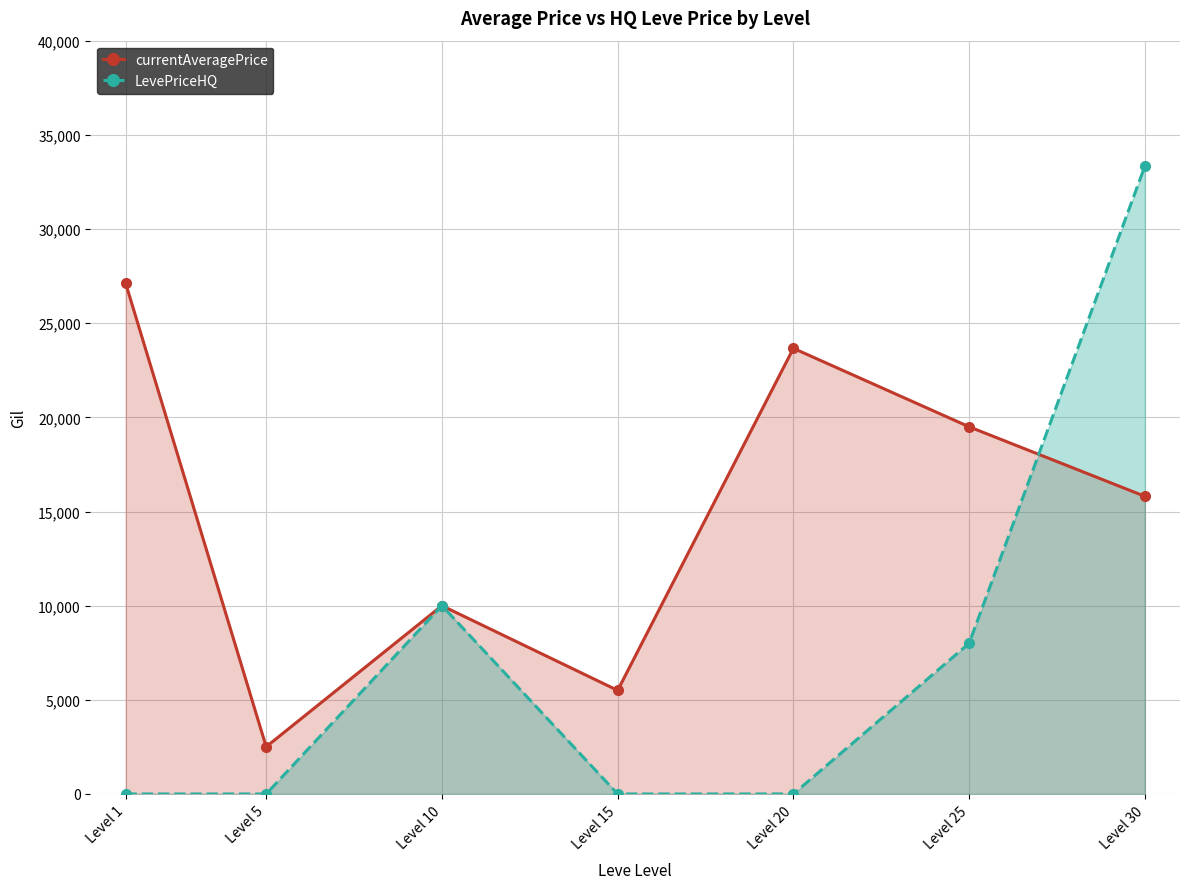

Rank the series by their average value, from highest to lowest.

currentAveragePrice, LevePriceHQ